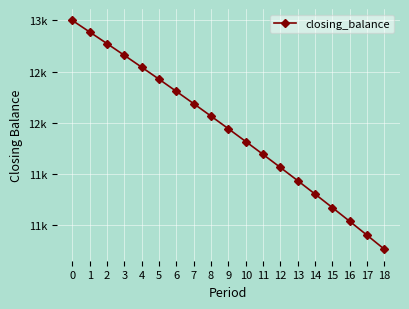

What is the value of the 3rd point from the left?

12773.7